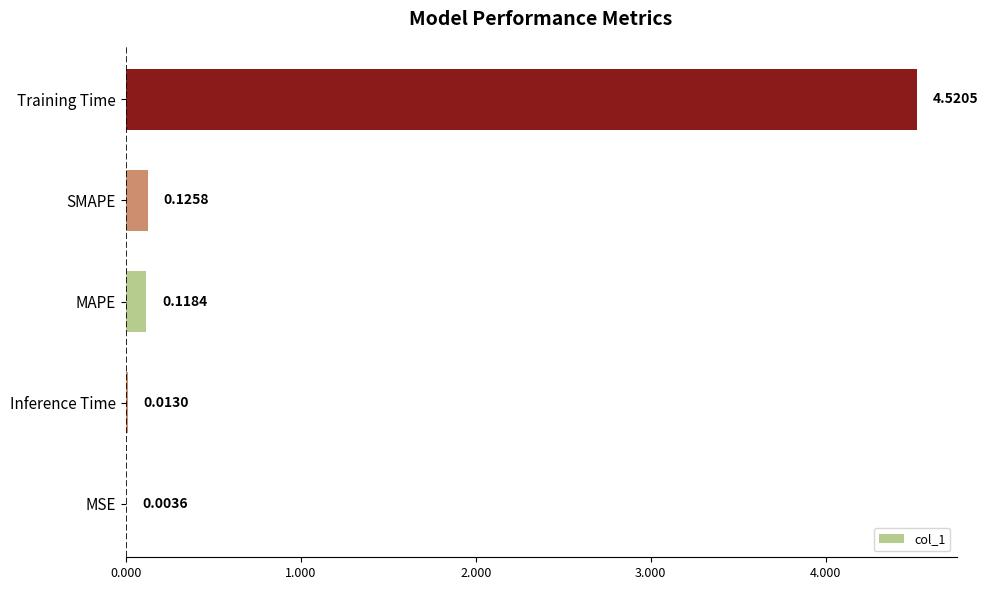

At which label is the value closest to 2?

SMAPE